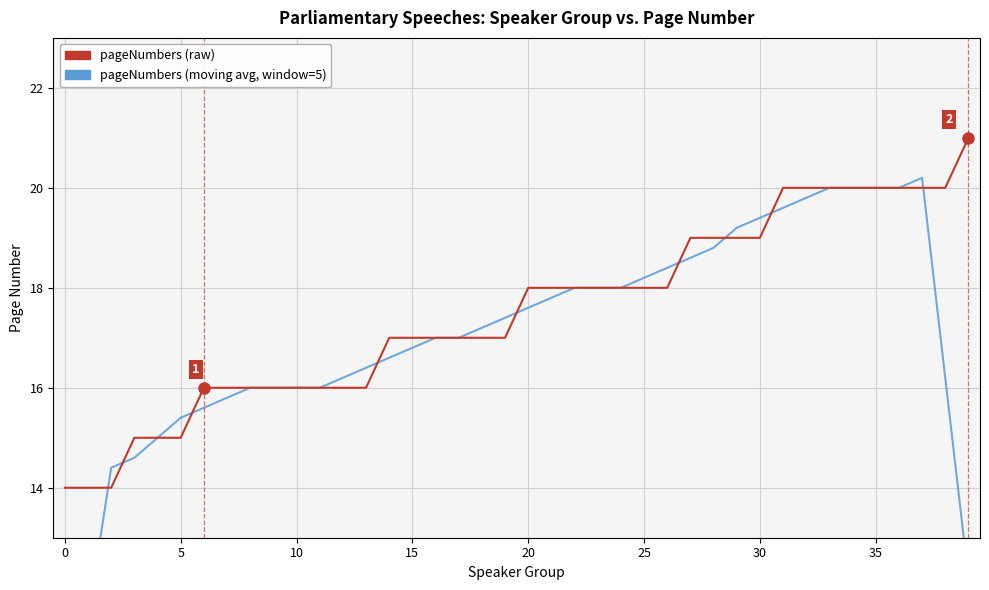

At which label is pageNumbers (raw) closest to 17?

14